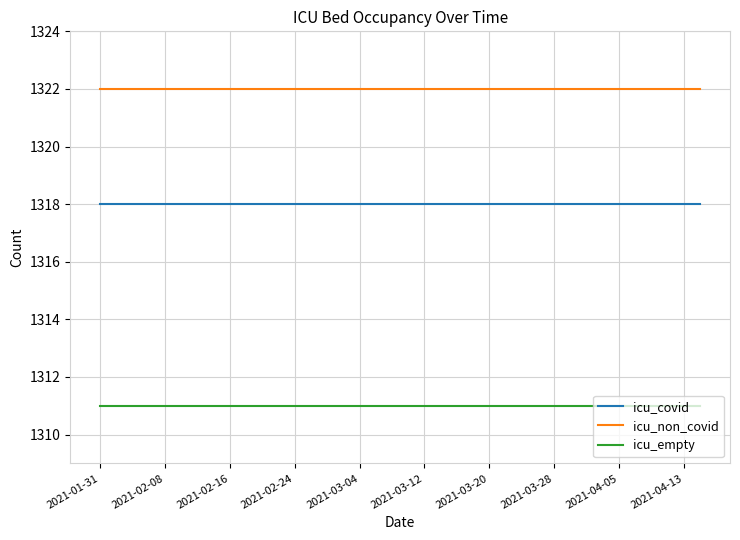

True or false: icu_non_covid and icu_covid intersect in this chart.

False